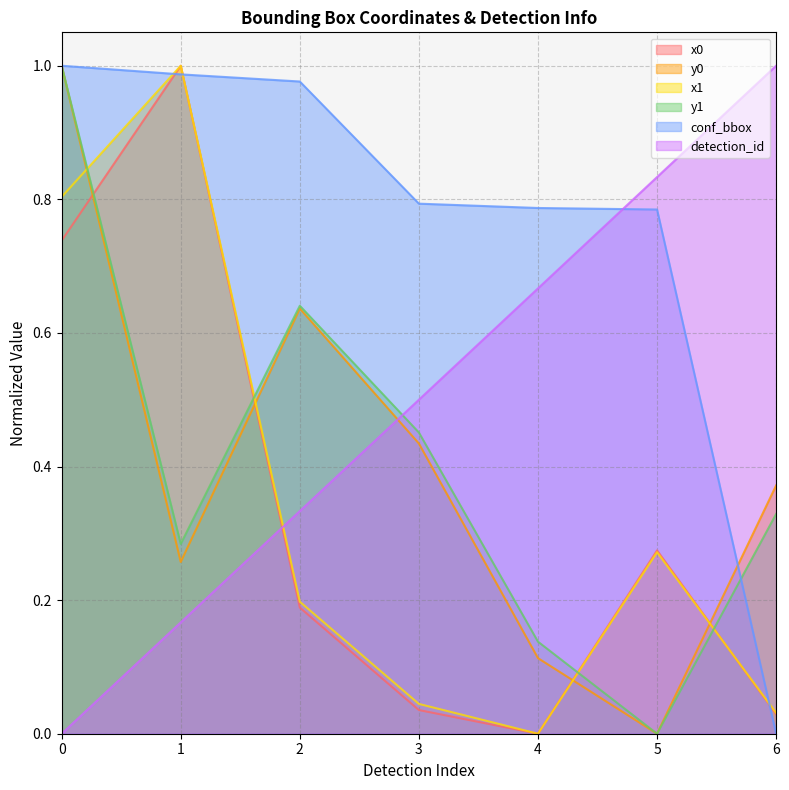

Is it true that x0 equals 0.3 at 0?

False